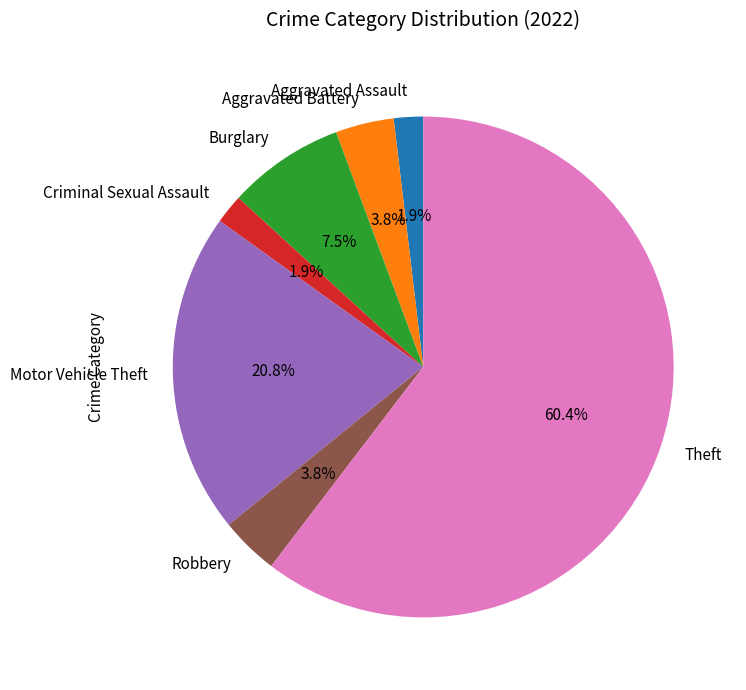

Which has a higher value, Motor Vehicle Theft or Aggravated Assault?

Motor Vehicle Theft